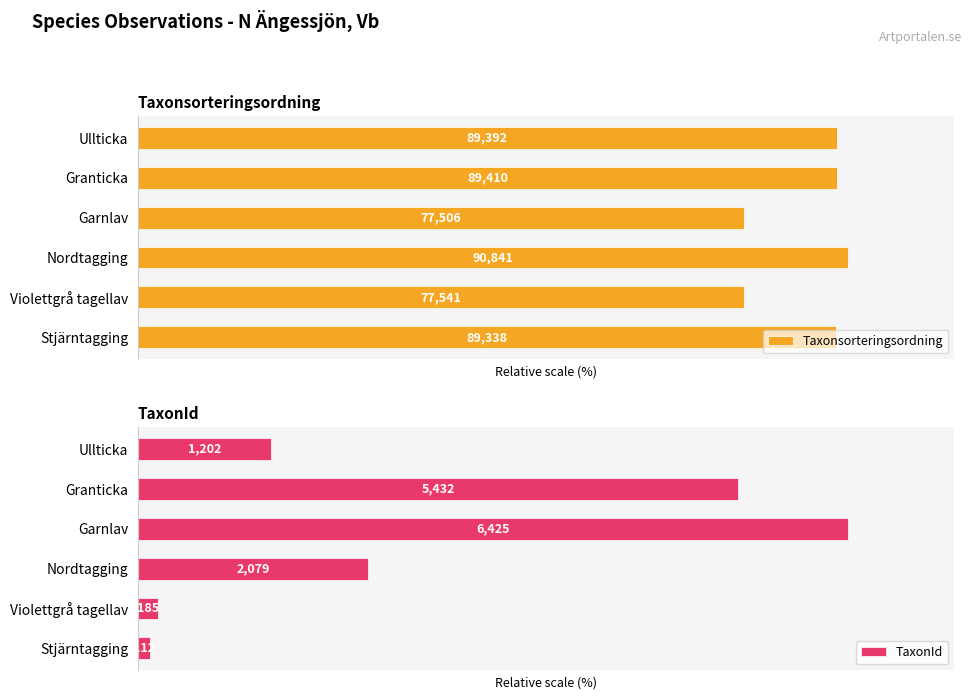

How many bars are there in total?

12